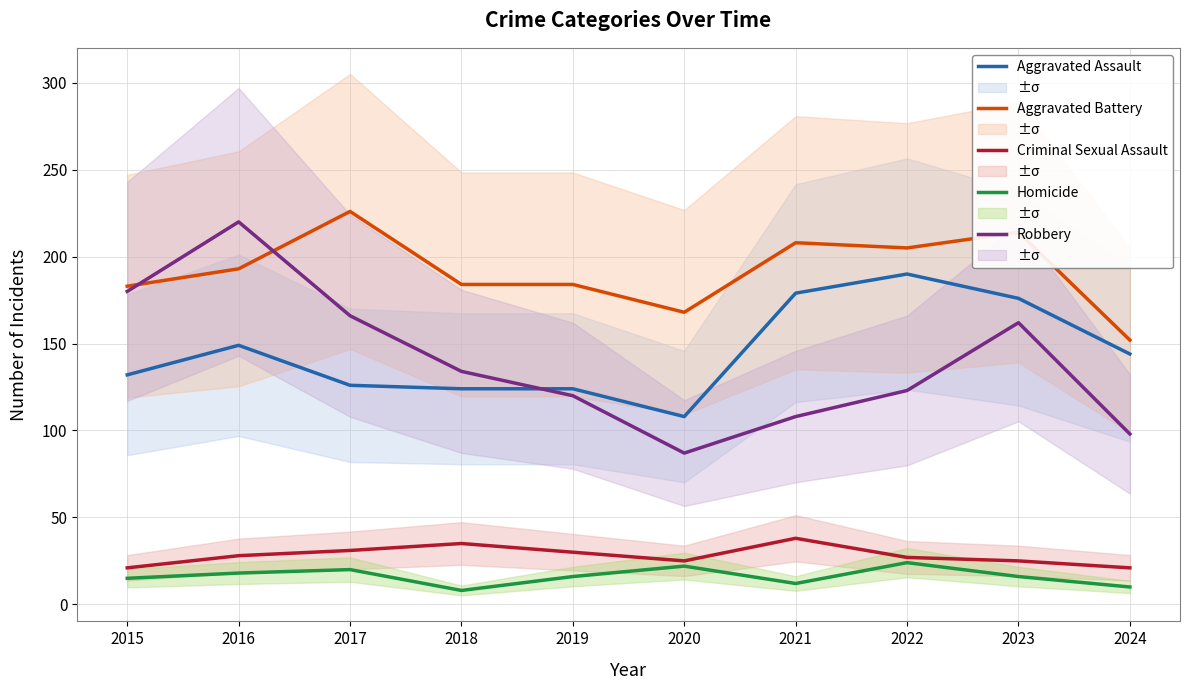

Does the chart have visible grid lines?

Yes